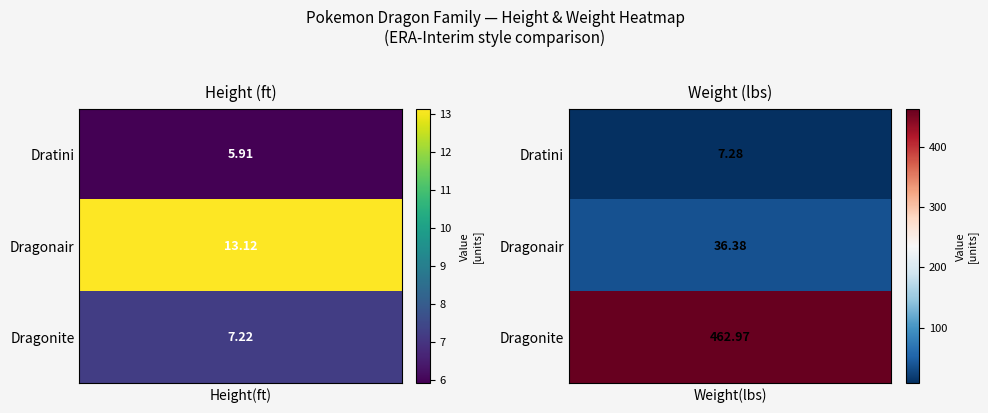

What is the smallest value displayed?

5.9